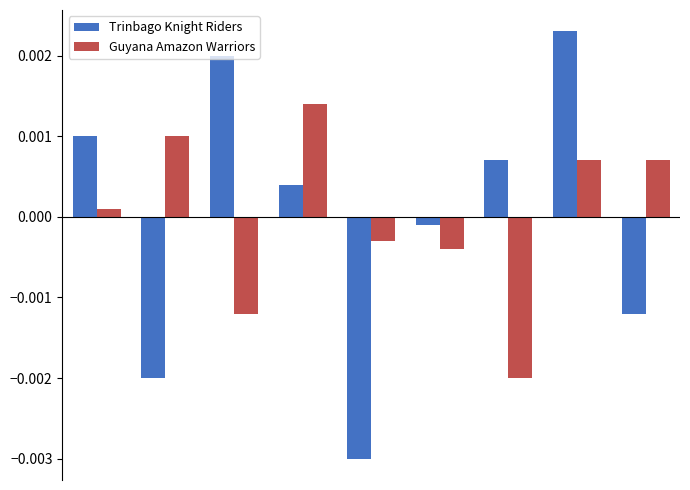

At how many categories does at least one series exceed 0?

7